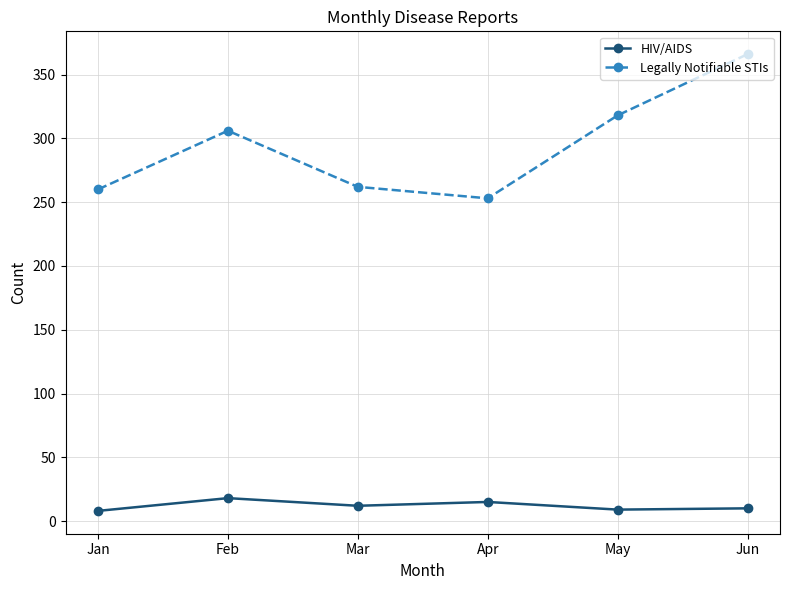

How many lines are shown in the chart?

2